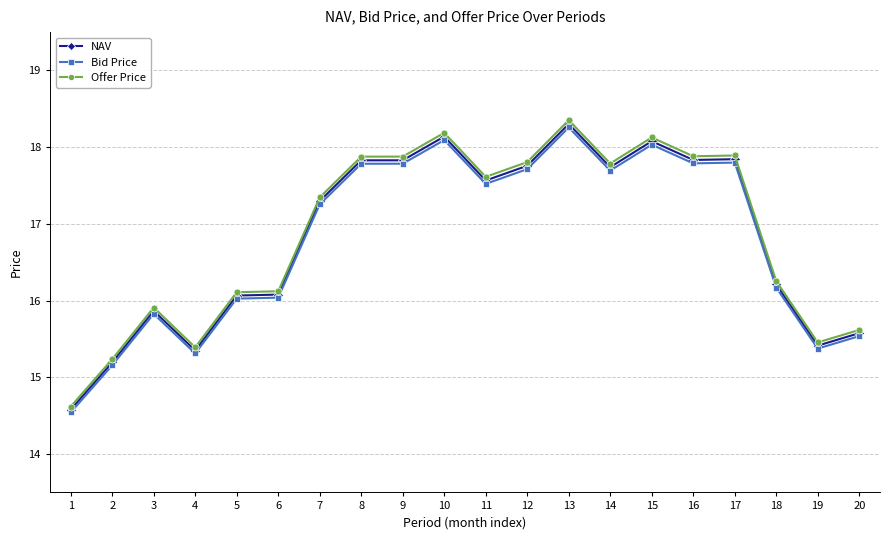

How many lines are shown in the chart?

3